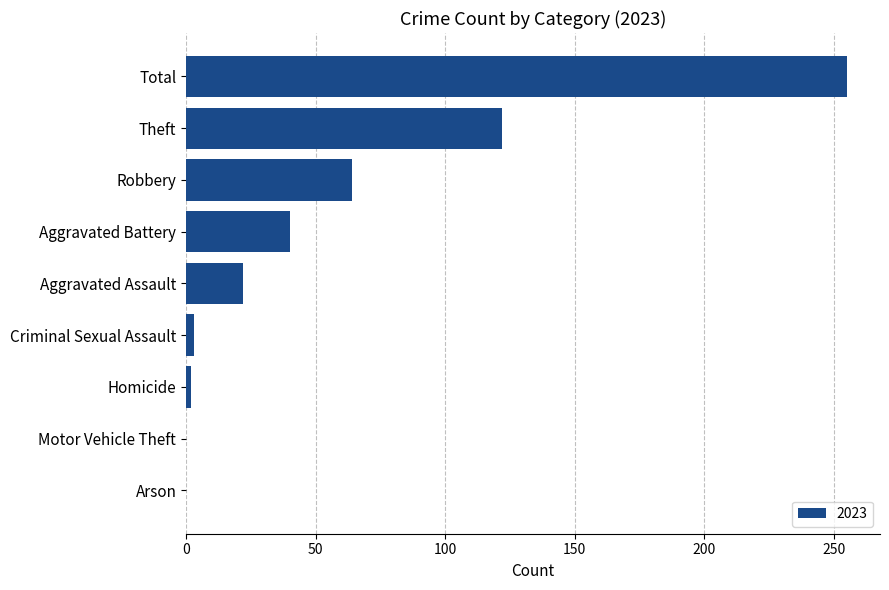

How many categories are shown in the chart?

9